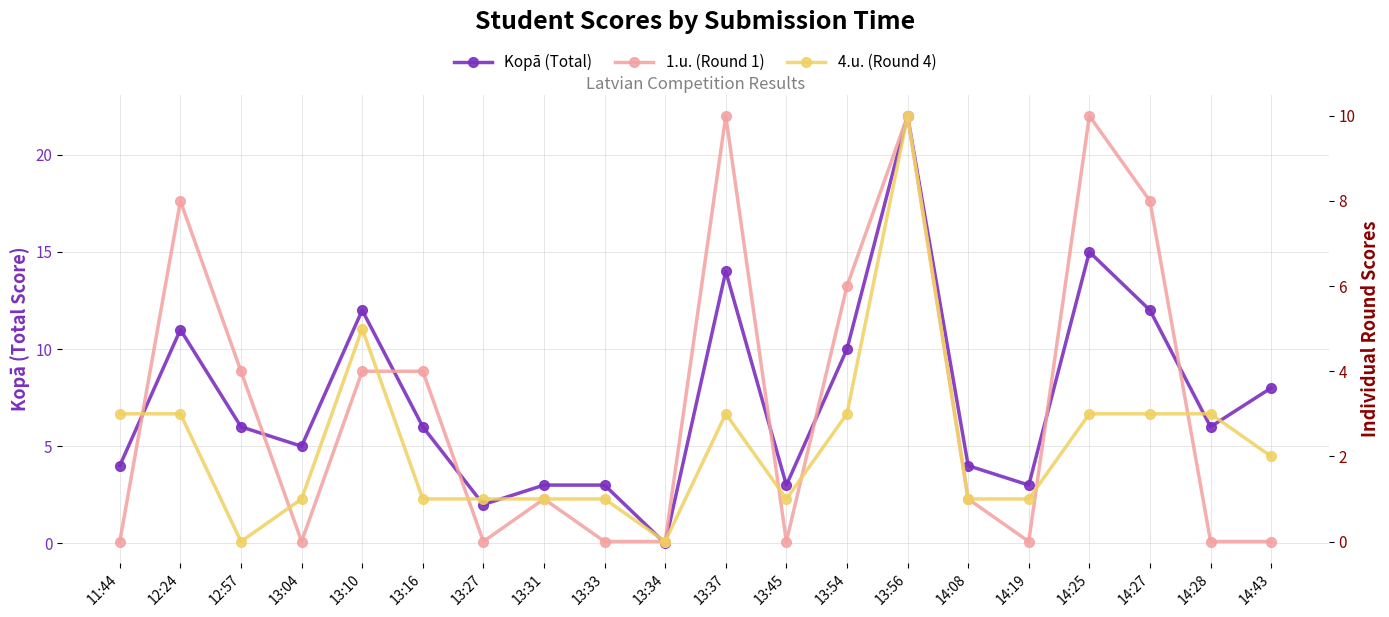

What position from the right is 13:04?

17